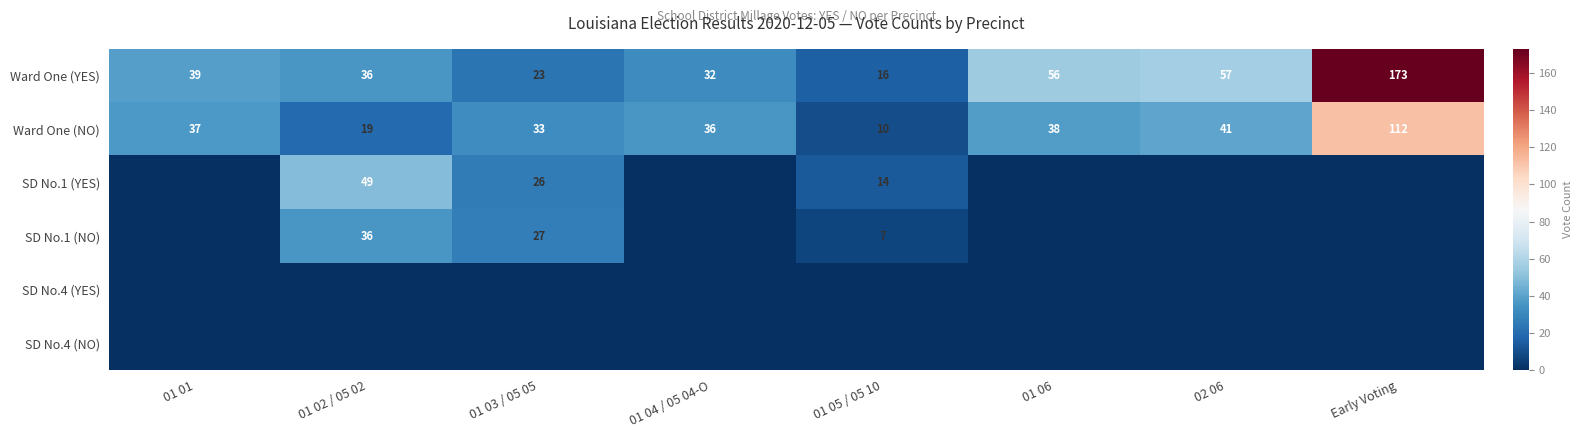

Which label corresponds to the largest value in the chart?

Early Voting